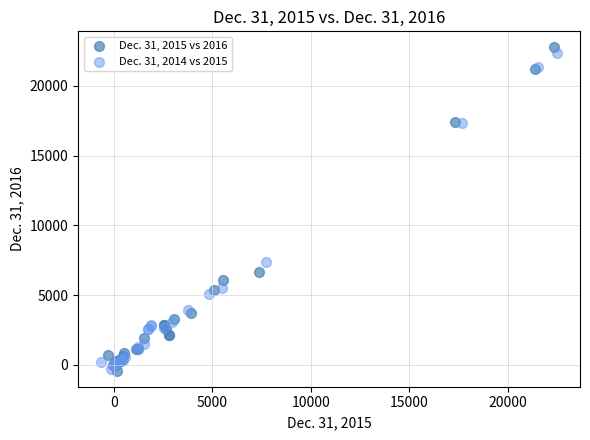

What are all the series names shown in the legend?

Dec. 31, 2015 vs 2016, Dec. 31, 2014 vs 2015